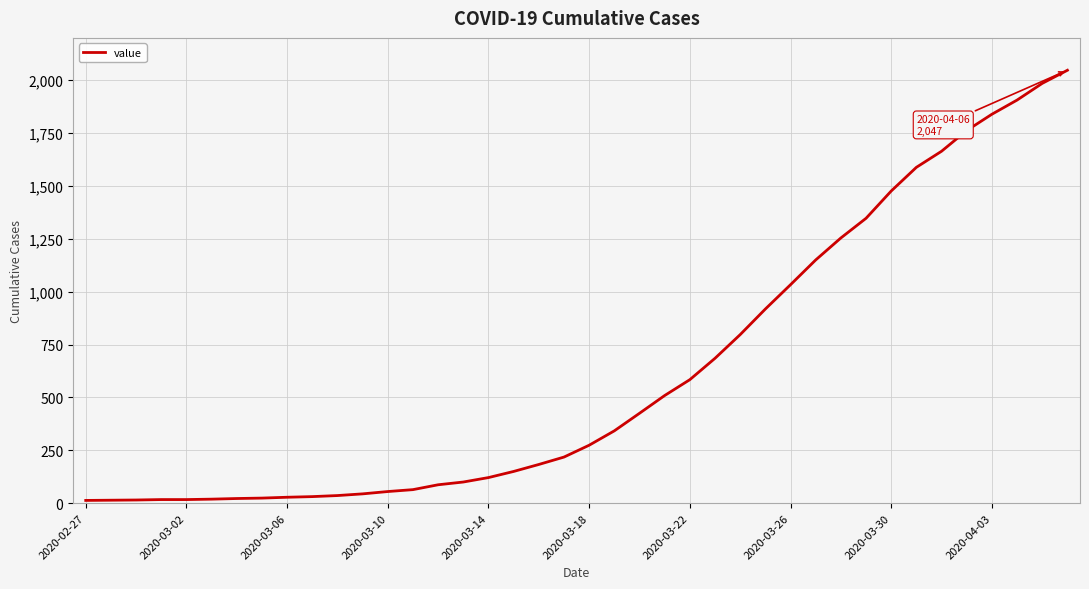

What is the difference between the maximum and minimum values?

2034